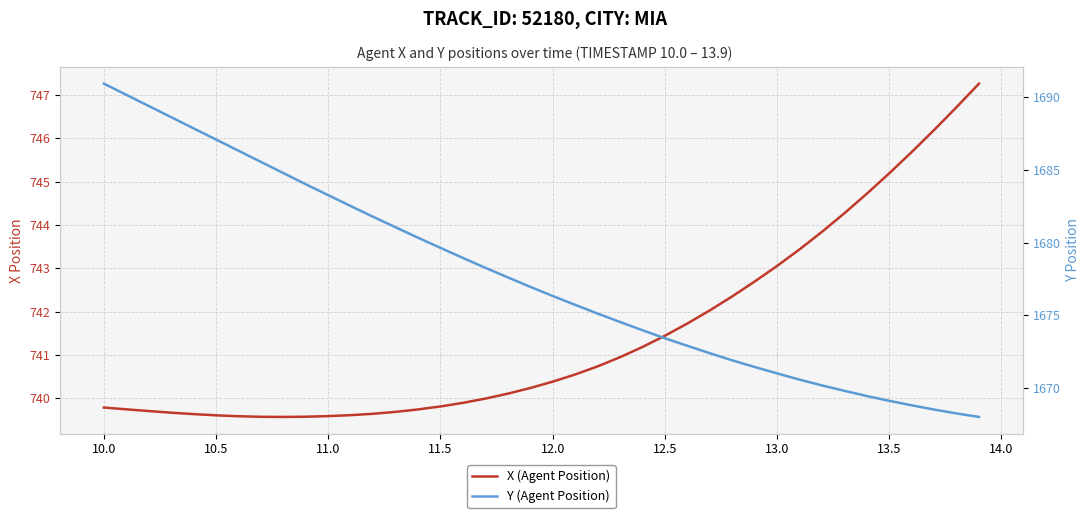

Reading right to left, list all the values displayed in this chart.

X (Agent Position): 747.3	746.7	746.2	745.7	745.2	744.7	744.3	743.8	743.4	743.1	742.7	742.4	742.0	741.7	741.4	741.2	740.9	740.7	740.5	740.4	740.2	740.1	740.0	739.9	739.8	739.7	739.7	739.6	739.6	739.6	739.6	739.6	739.6	739.6	739.6	739.6	739.7	739.7	739.7	739.8
Y (Agent Position): 1668.0	1668.2	1668.5	1668.8	1669.1	1669.4	1669.8	1670.2	1670.6	1671.0	1671.4	1671.9	1672.4	1672.9	1673.4	1674.0	1674.5	1675.1	1675.7	1676.3	1677.0	1677.6	1678.3	1678.9	1679.6	1680.3	1681.0	1681.8	1682.5	1683.3	1684.0	1684.8	1685.5	1686.3	1687.1	1687.9	1688.6	1689.4	1690.2	1690.9